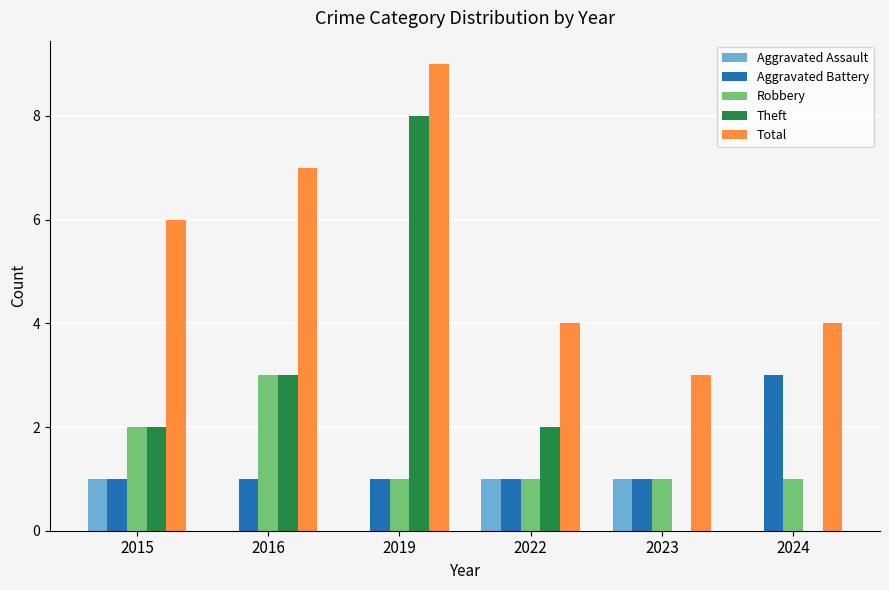

The Theft series shows 3 at 2015. True or false?

False